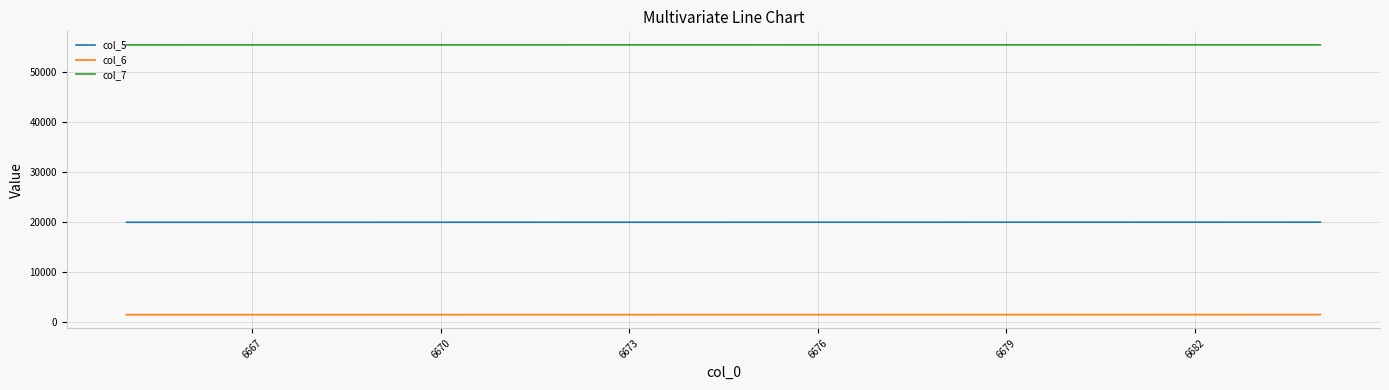

True or false: col_7 and col_6 intersect in this chart.

False